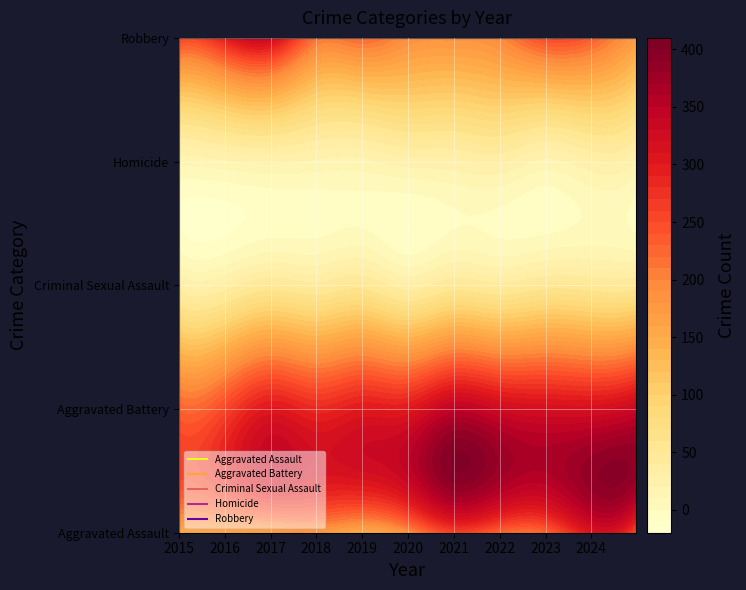

Rank the categories by Homicide value from highest to lowest.

2022, 2024, 2021, 2020, 2017, 2025, 2016, 2018, 2019, 2023, 2015